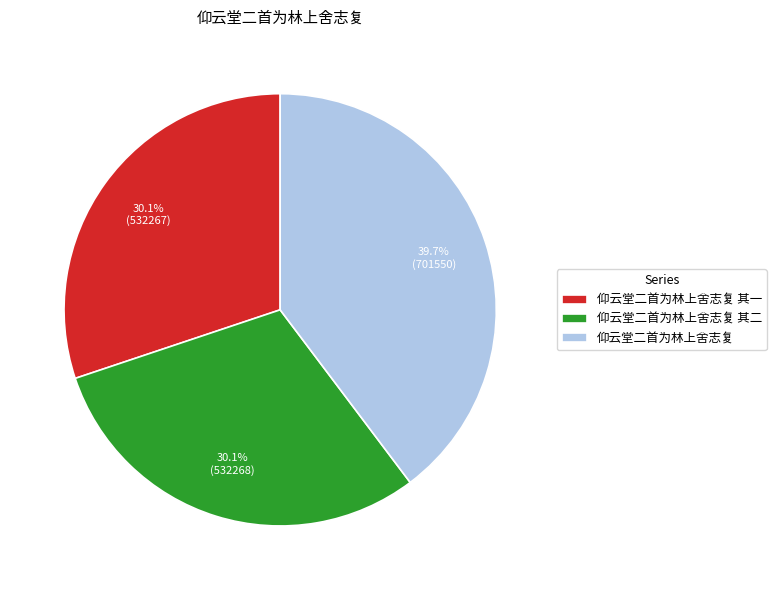

How many segments does this pie chart have?

3